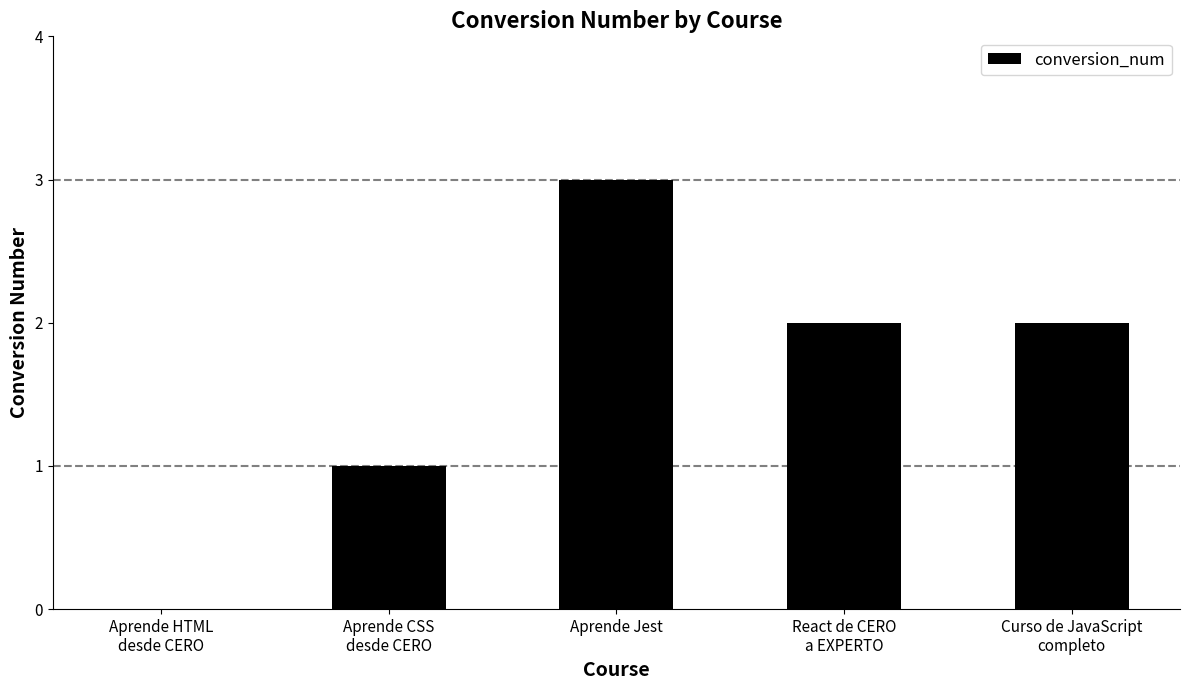

What is the average value?

2